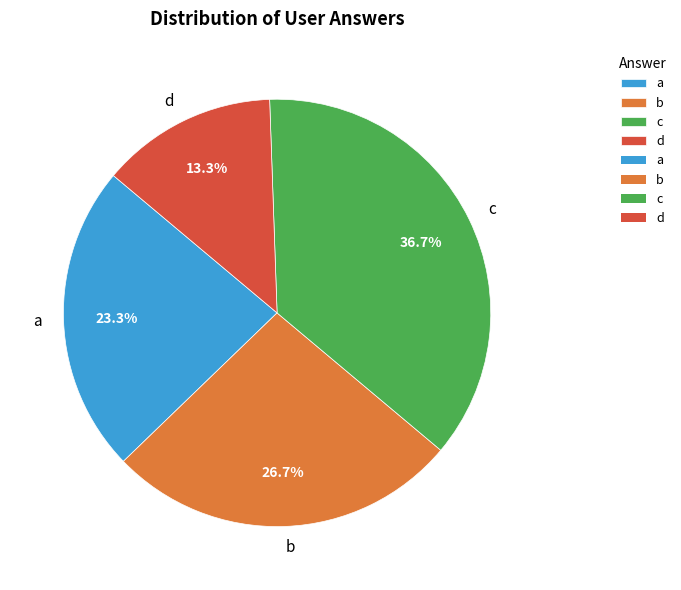

Between a and c, which is larger?

c